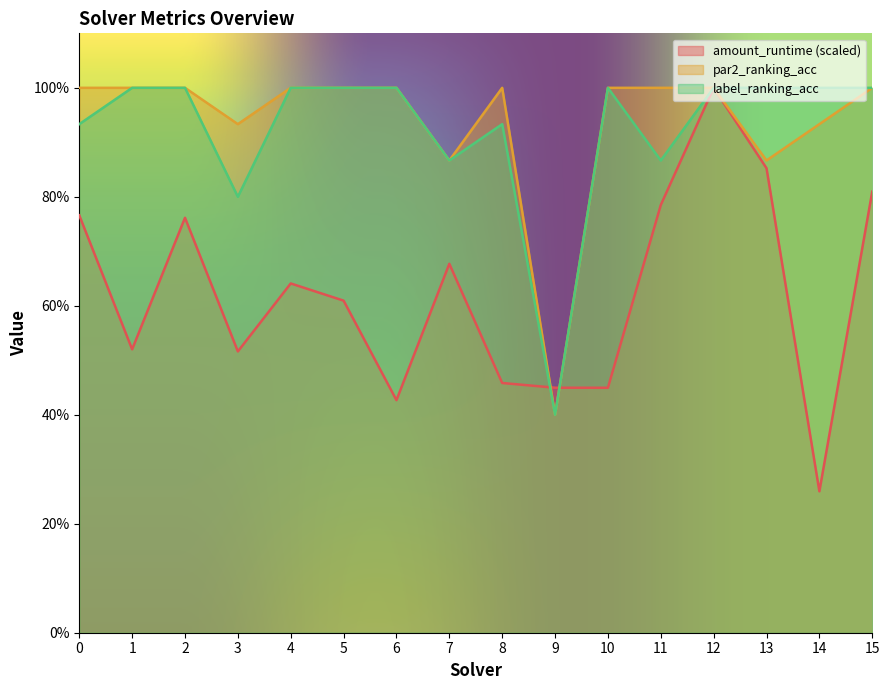

True or false: label_ranking_acc and amount_runtime intersect in this chart.

True